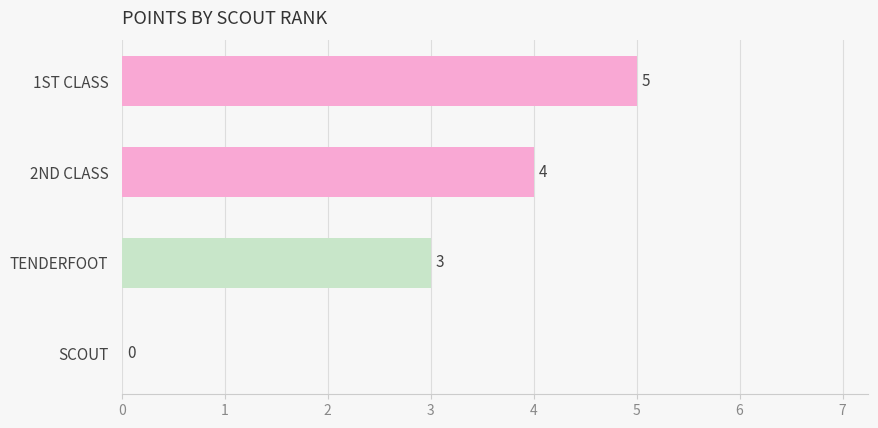

What is the sum of the values at TENDERFOOT and 2ND CLASS?

7